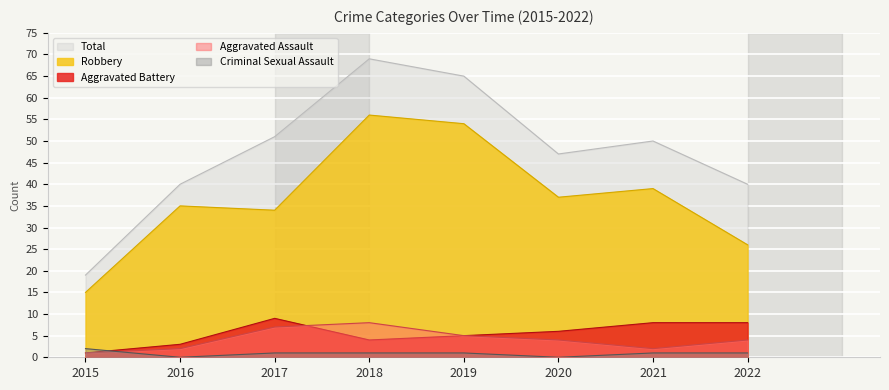

Reading right to left, transcribe all the data shown in this chart.

Aggravated Assault: 4	2	4	5	8	7	2	1
Aggravated Battery: 8	8	6	5	4	9	3	1
Criminal Sexual Assault: 1	1	0	1	1	1	0	2
Robbery: 26	39	37	54	56	34	35	15
Total: 40	50	47	65	69	51	40	19